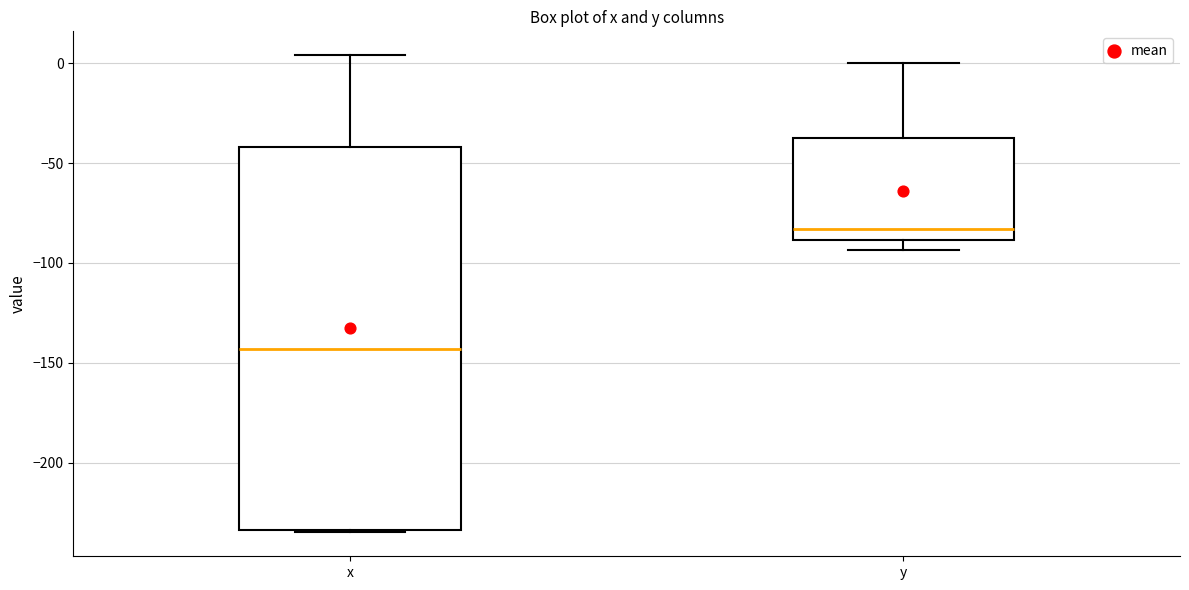

Which box has the lowest median line?

x